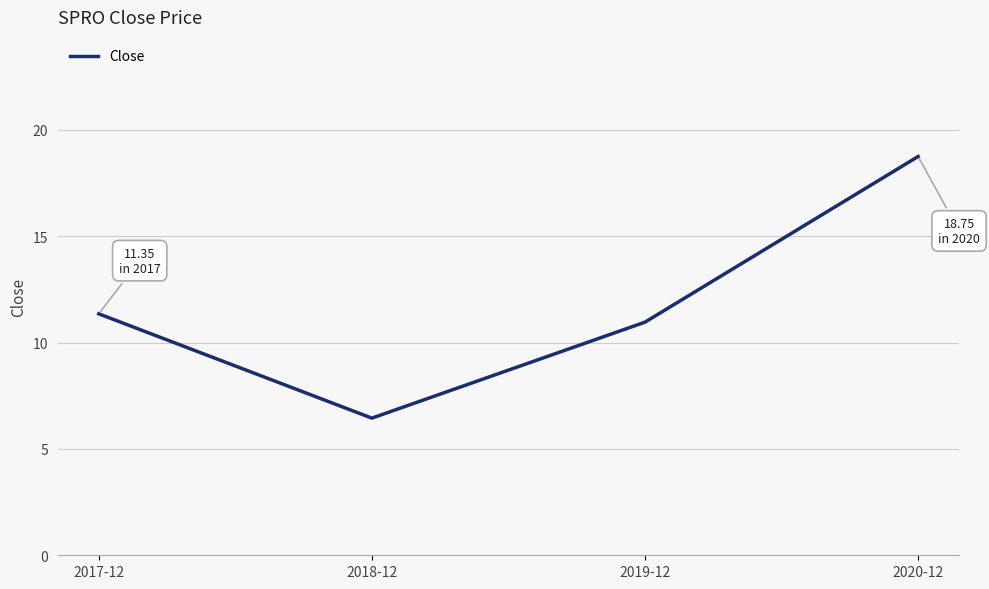

How many series are shown in this chart?

1